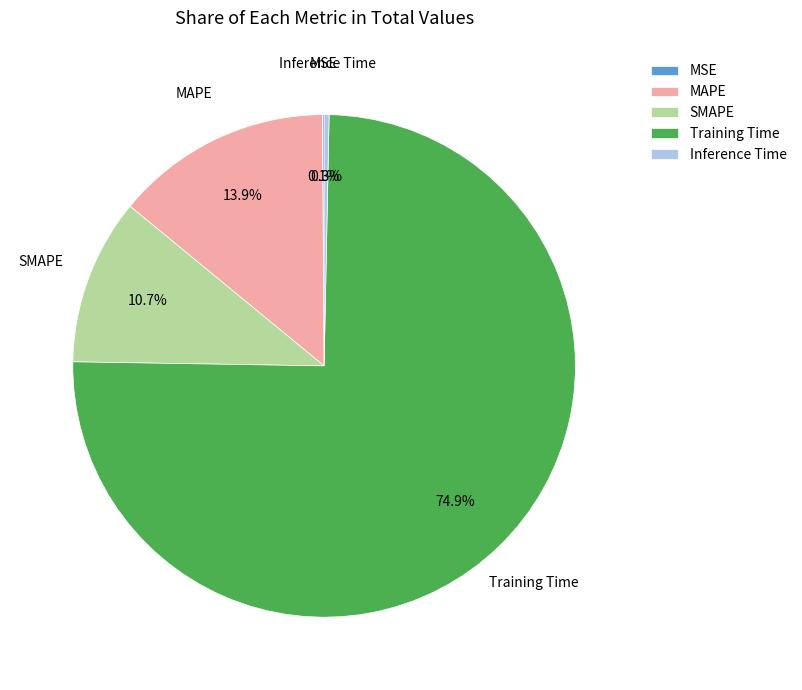

Is there any slice that represents more than half of the pie?

Yes